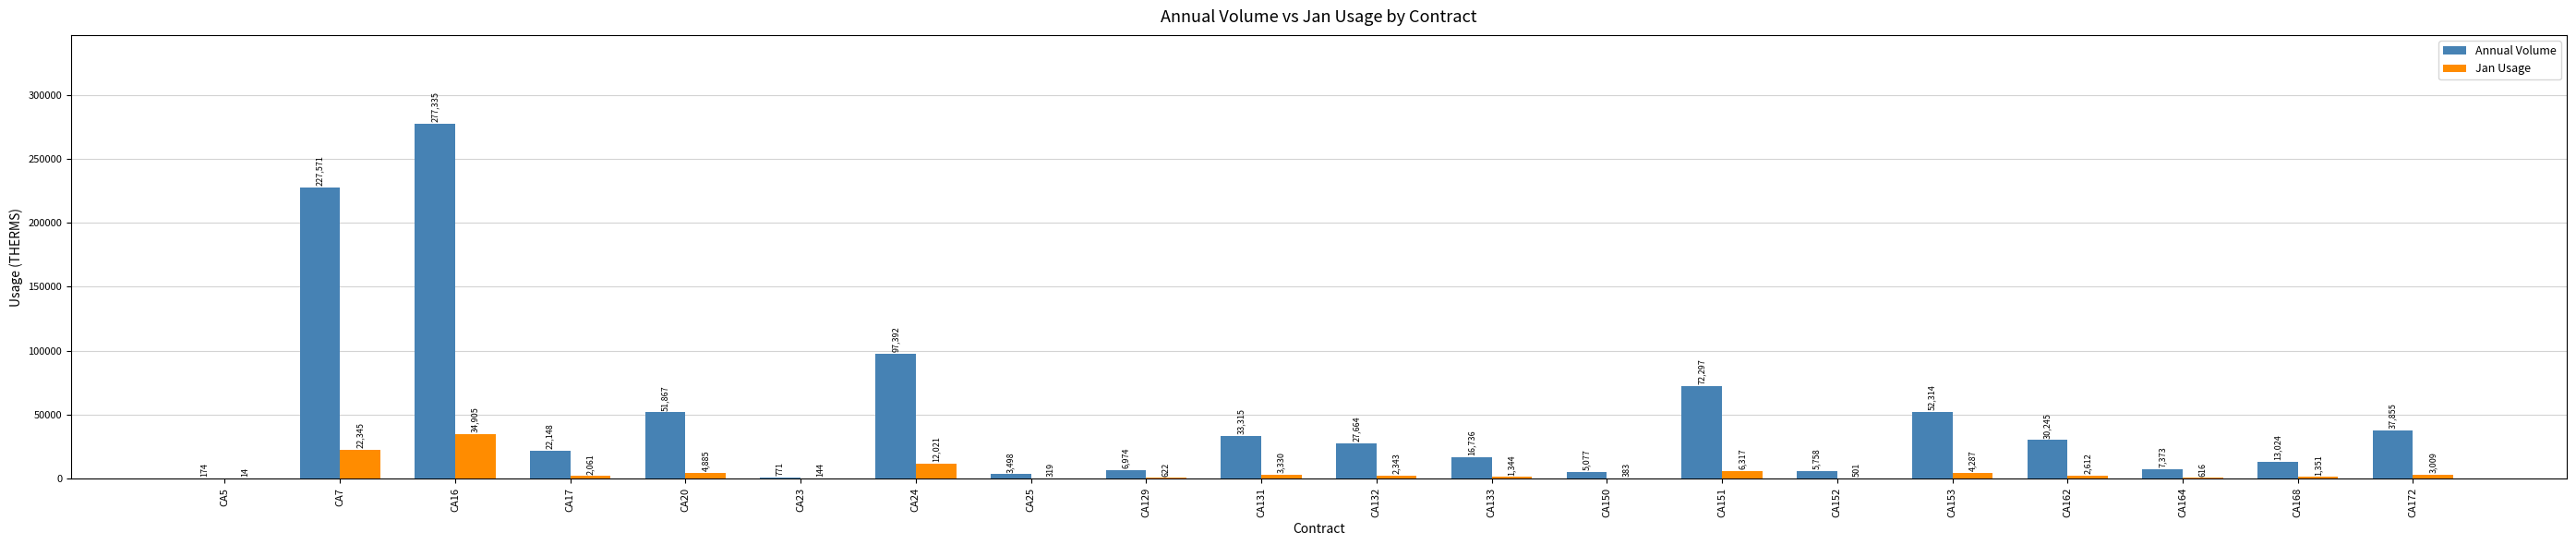

How many groups of bars are there?

20